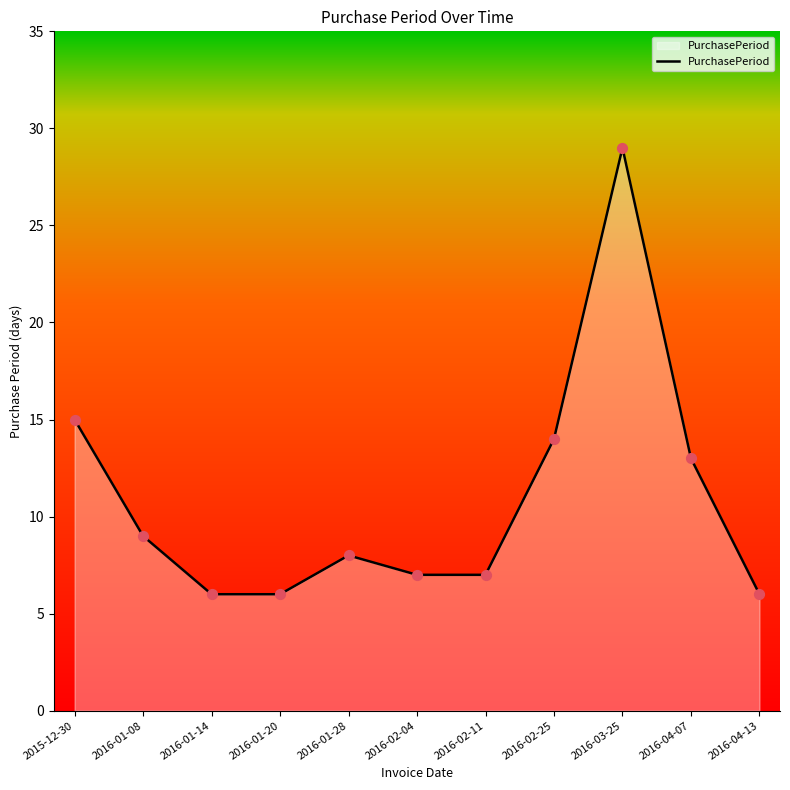

What is the ratio of the value at 2015-12-30 to the value at 2016-01-14?

2.5